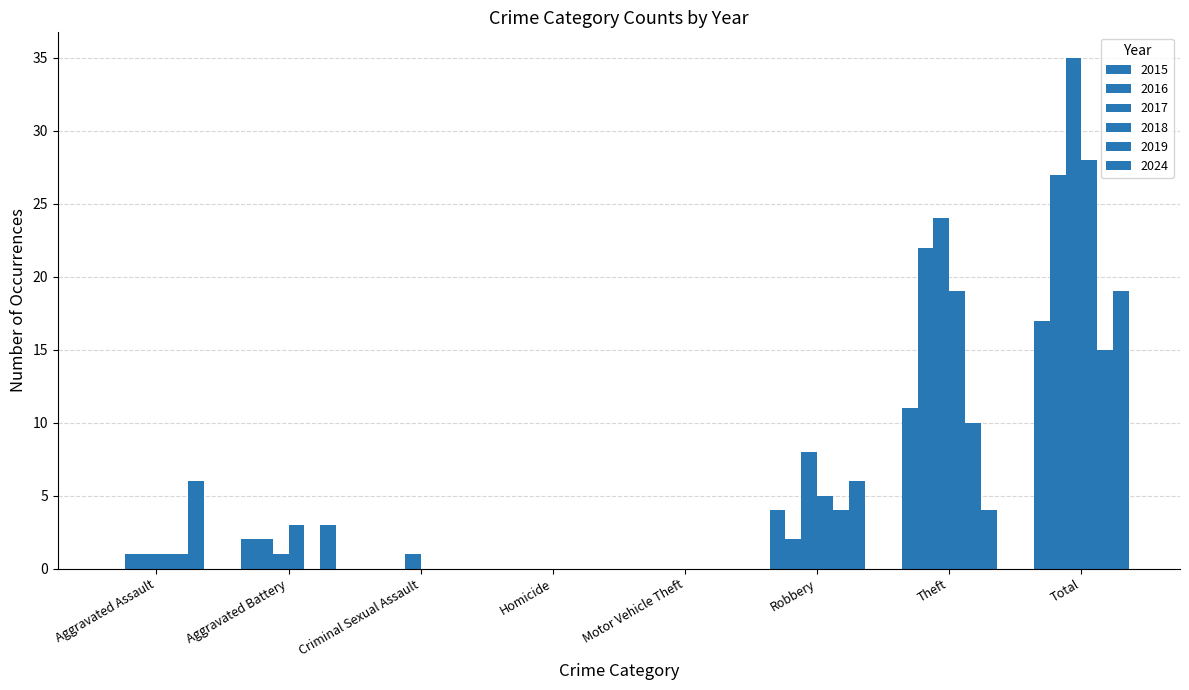

The value of 2015 at Motor Vehicle Theft is 0. True or false?

True